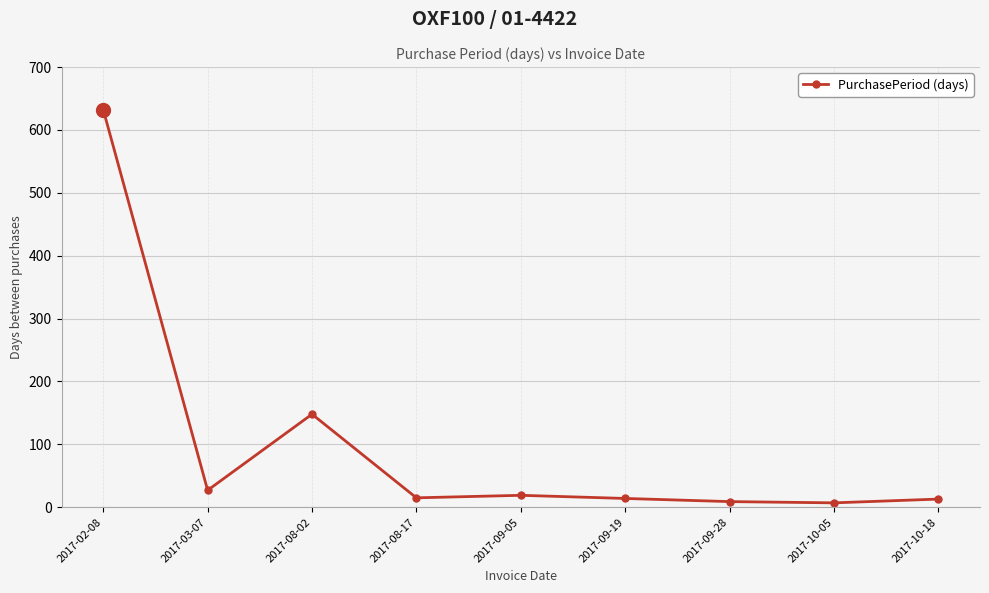

Is this an area chart (filled region under the line)?

No